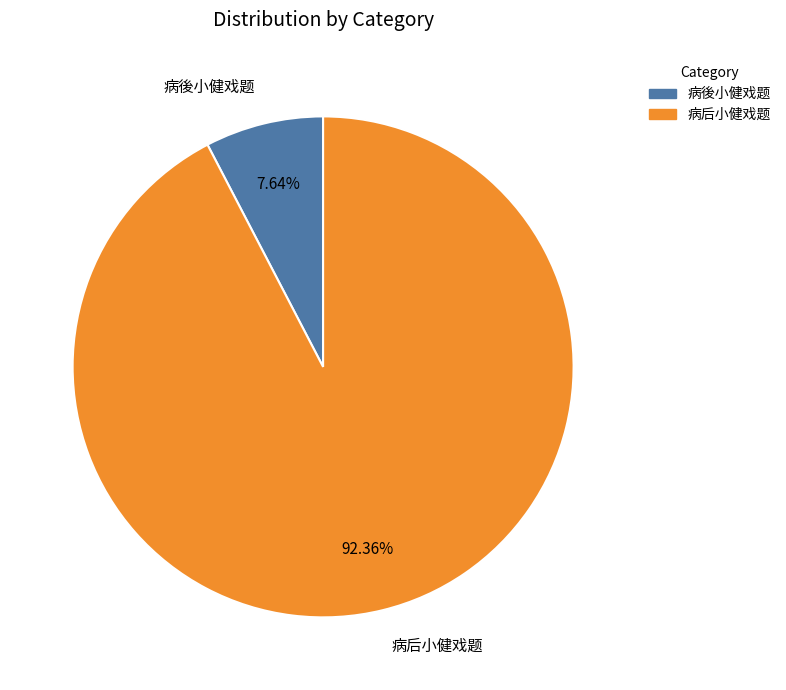

To the nearest percent, what portion does 病后小健戏题 represent?

92%